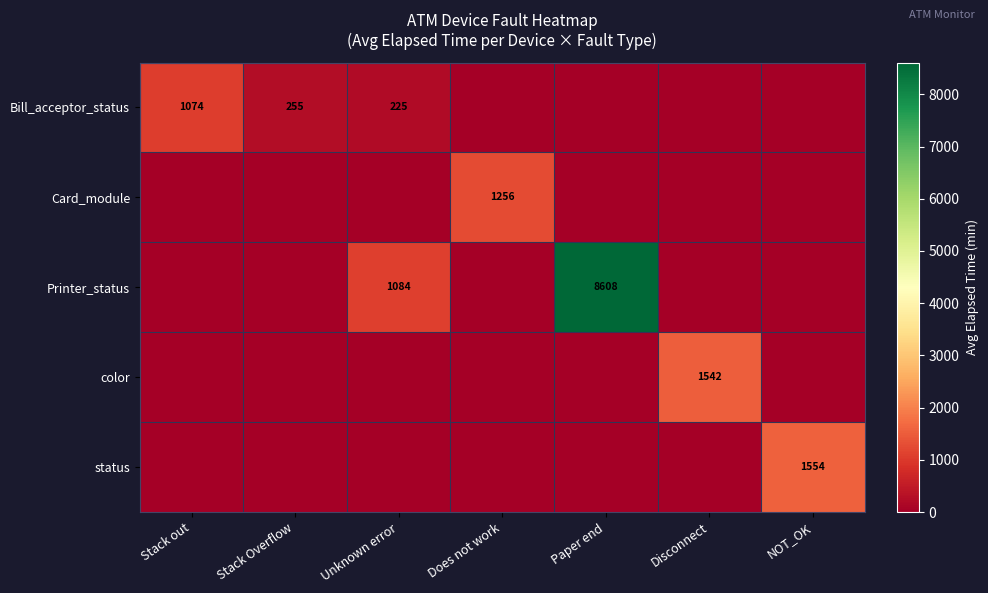

The value of Bill_acceptor_status at Stack Overflow is 255. True or false?

True